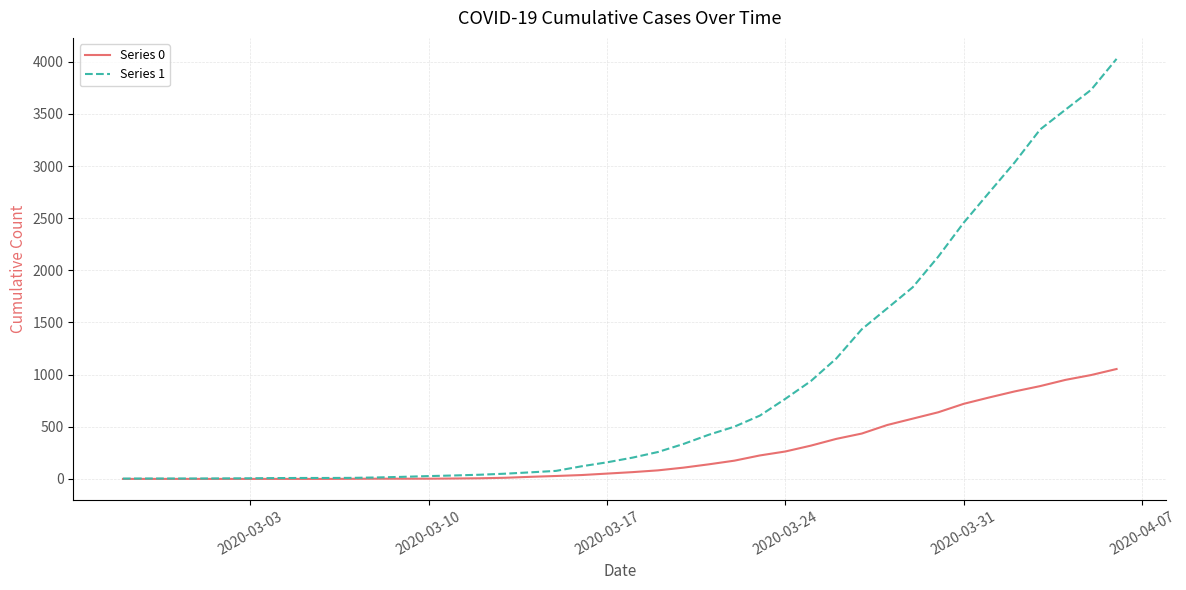

What is the difference between the second highest and second lowest values in the Series 0 series?

996